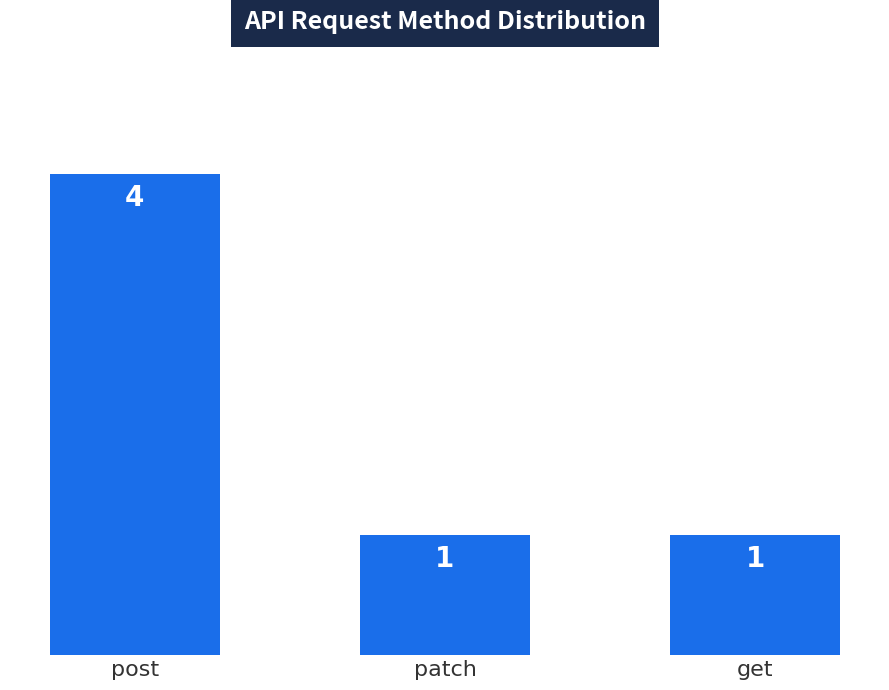

Approximately how many times larger is the value at post compared to get?

4.0